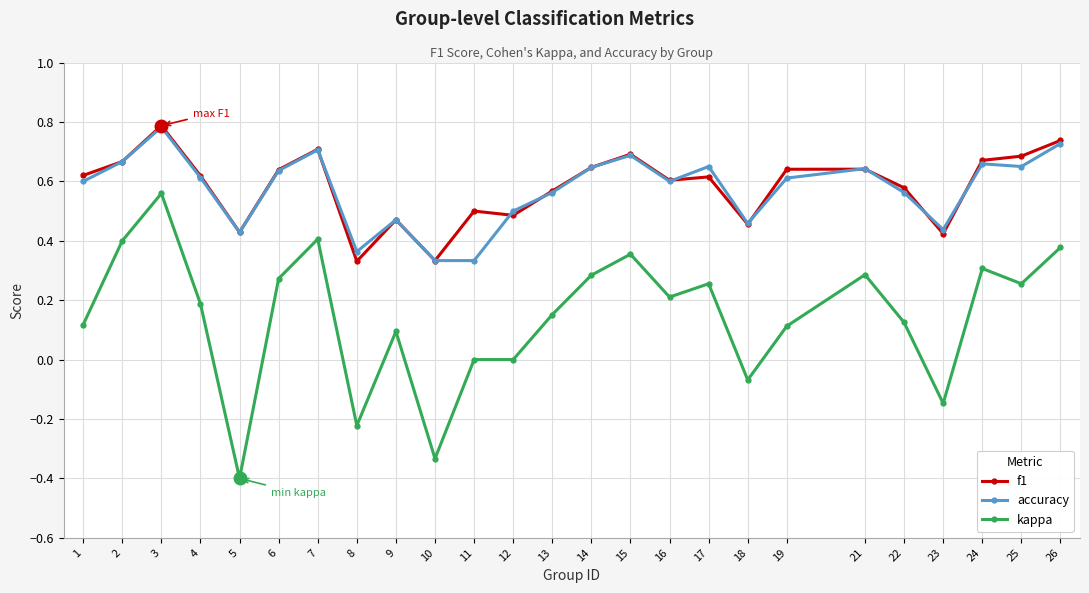

The f1 series shows 0.6 at 21. True or false?

True